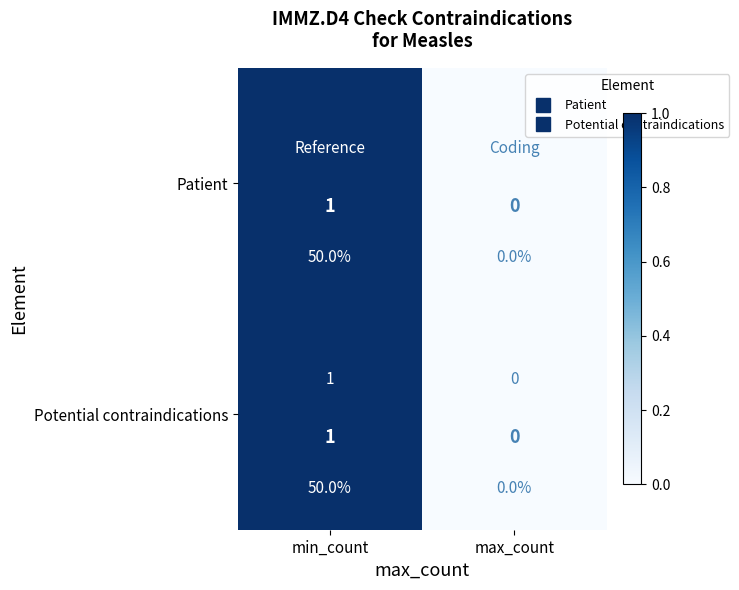

What value does the Potential contraindications series have at min_count?

1